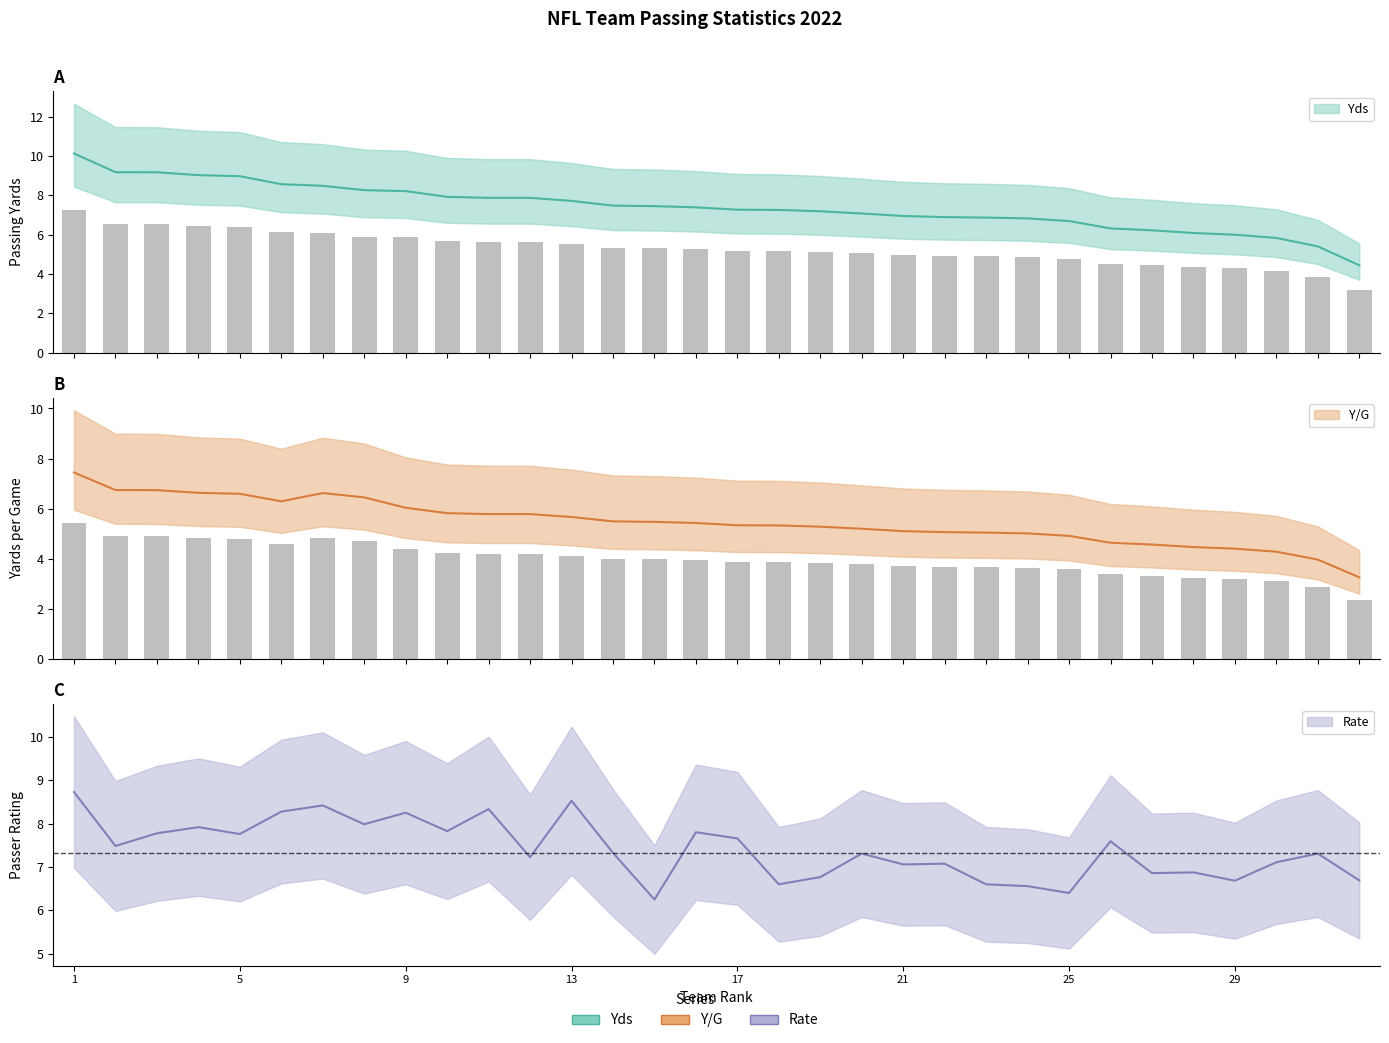

Reading right to left, what are all the values shown in this chart?

Yds: 32=4.4	31=5.4	30=5.8	29=6.0	28=6.1	27=6.2	26=6.3	25=6.7	24=6.8	23=6.9	22=6.9	21=6.9	20=7.1	19=7.2	18=7.3	17=7.3	16=7.4	15=7.4	14=7.5	13=7.7	12=7.9	11=7.9	10=7.9	9=8.2	8=8.3	7=8.5	6=8.6	5=9.0	4=9.0	3=9.2	2=9.2	1=10.1
Y/G: 32=3.3	31=4.0	30=4.3	29=4.4	28=4.5	27=4.6	26=4.6	25=4.9	24=5.0	23=5.0	22=5.1	21=5.1	20=5.2	19=5.3	18=5.3	17=5.3	16=5.4	15=5.5	14=5.5	13=5.7	12=5.8	11=5.8	10=5.8	9=6.0	8=6.5	7=6.6	6=6.3	5=6.6	4=6.6	3=6.7	2=6.7	1=7.4
Rate: 32=6.7	31=7.3	30=7.1	29=6.7	28=6.9	27=6.9	26=7.6	25=6.4	24=6.6	23=6.6	22=7.1	21=7.1	20=7.3	19=6.8	18=6.6	17=7.7	16=7.8	15=6.2	14=7.3	13=8.5	12=7.2	11=8.3	10=7.8	9=8.2	8=8.0	7=8.4	6=8.3	5=7.8	4=7.9	3=7.8	2=7.5	1=8.7